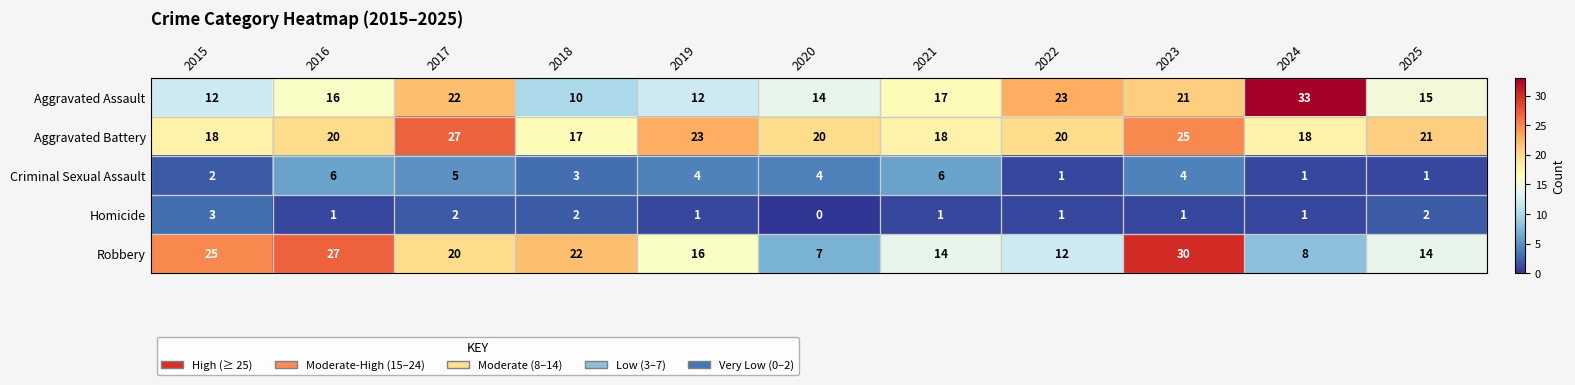

What value does the Aggravated Battery series have at 2025, to the nearest 5?

20